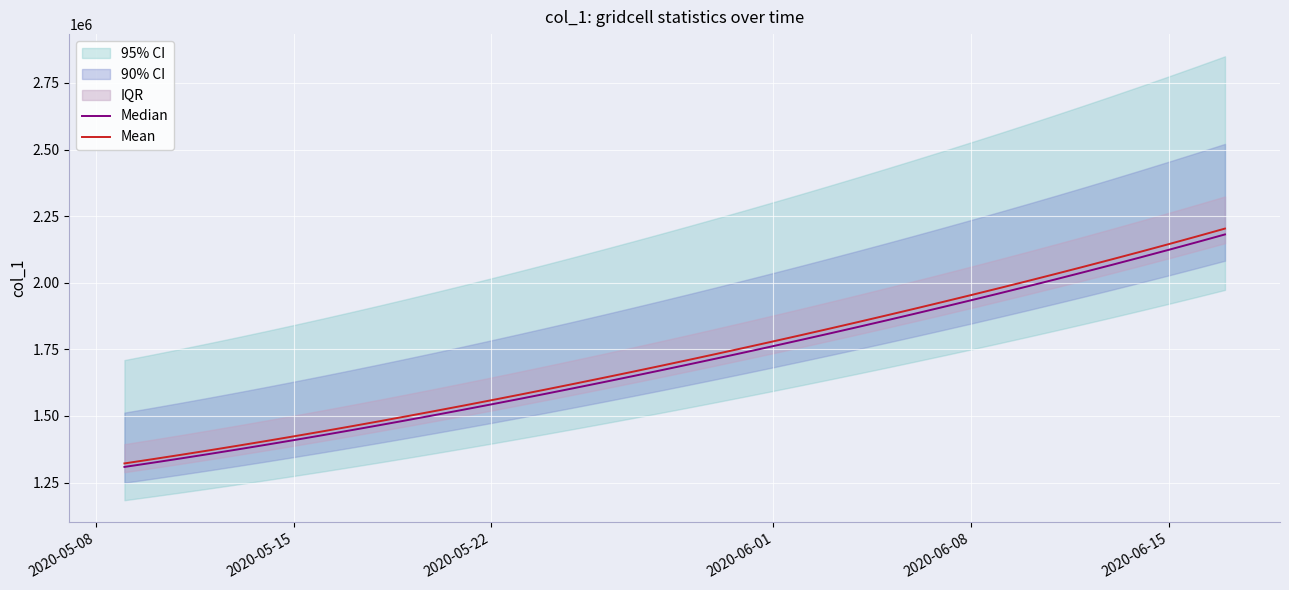

List the series in order of their peak value, highest first.

Mean, Median